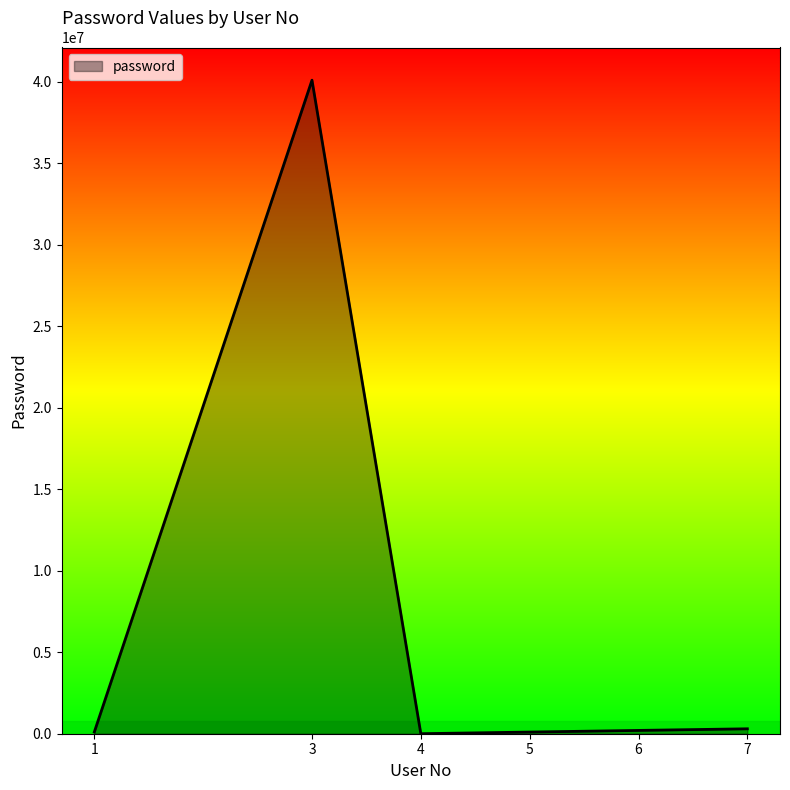

What is the greatest value displayed?

40102030